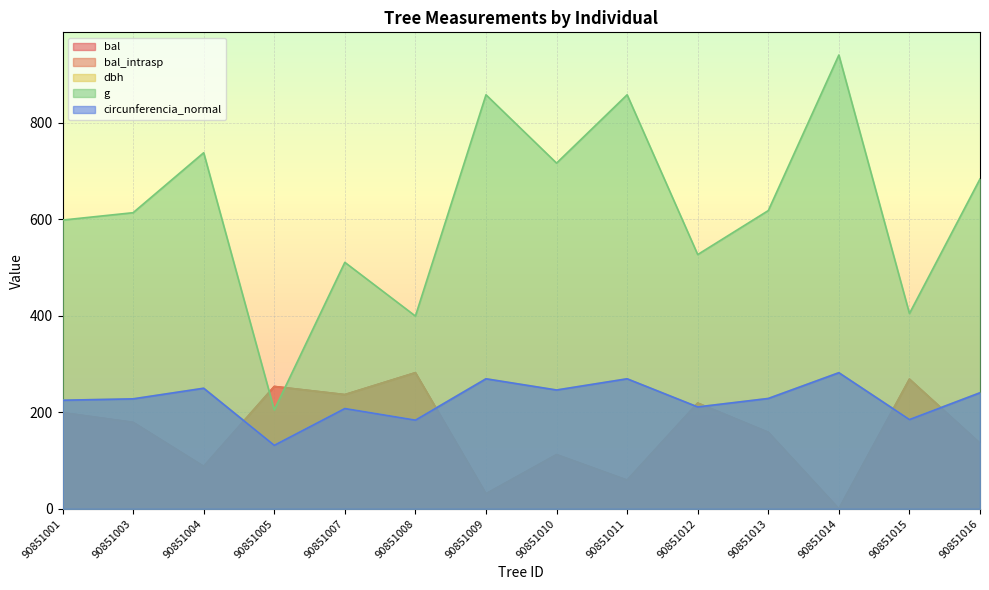

True or false: bal_intrasp has more than 2 interior local peaks.

True